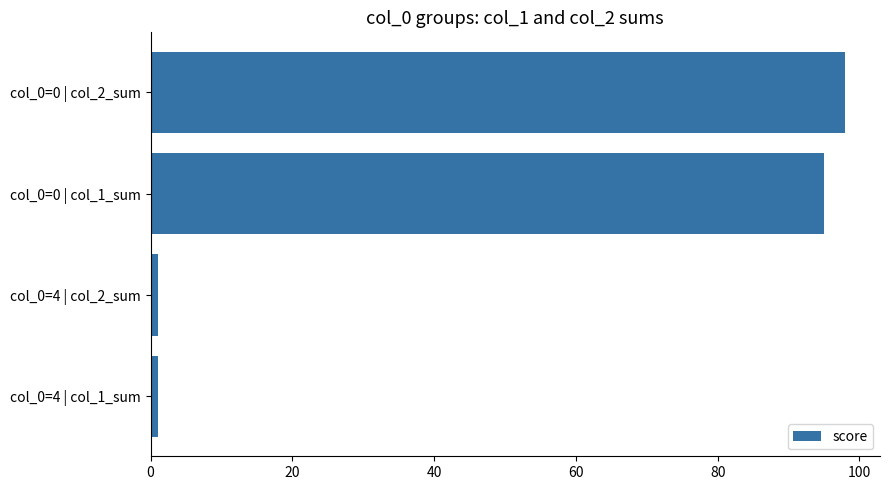

Where is the data nearest to the value 49?

col_0=0 | col_1_sum